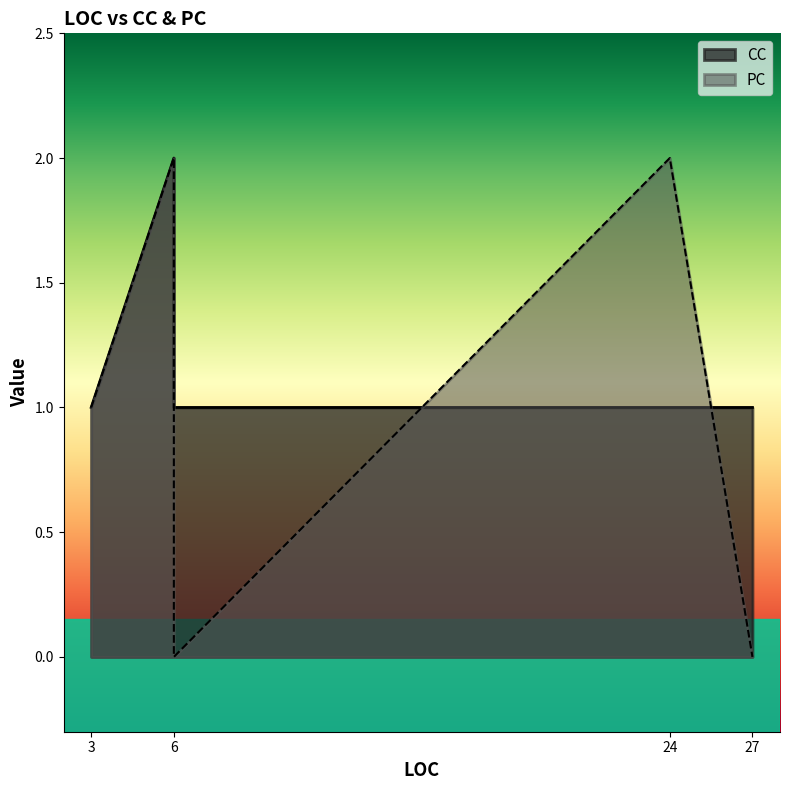

Where is the first local minimum for CC?

3